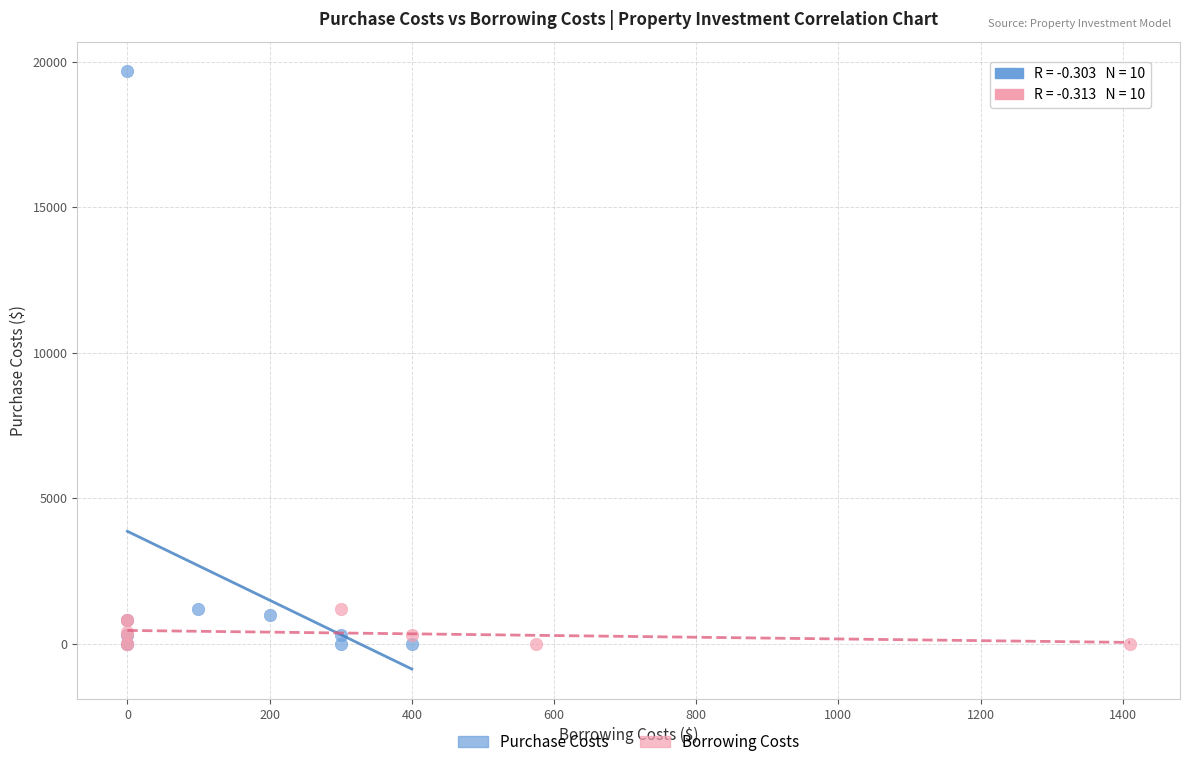

Which series reaches the maximum Y coordinate?

Purchase Costs